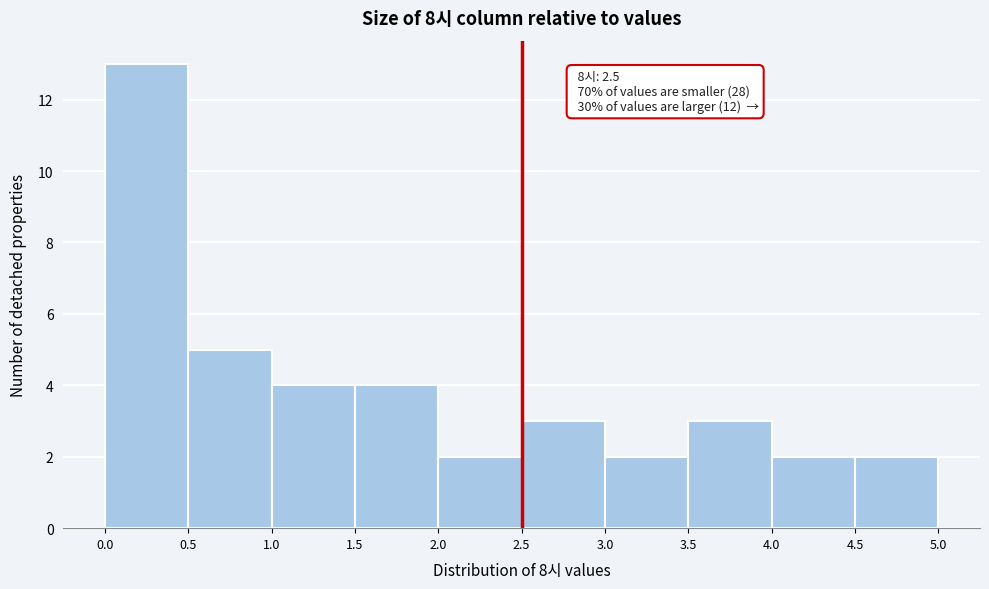

Which range on the x-axis has the tallest bar?

0.0 to 0.5